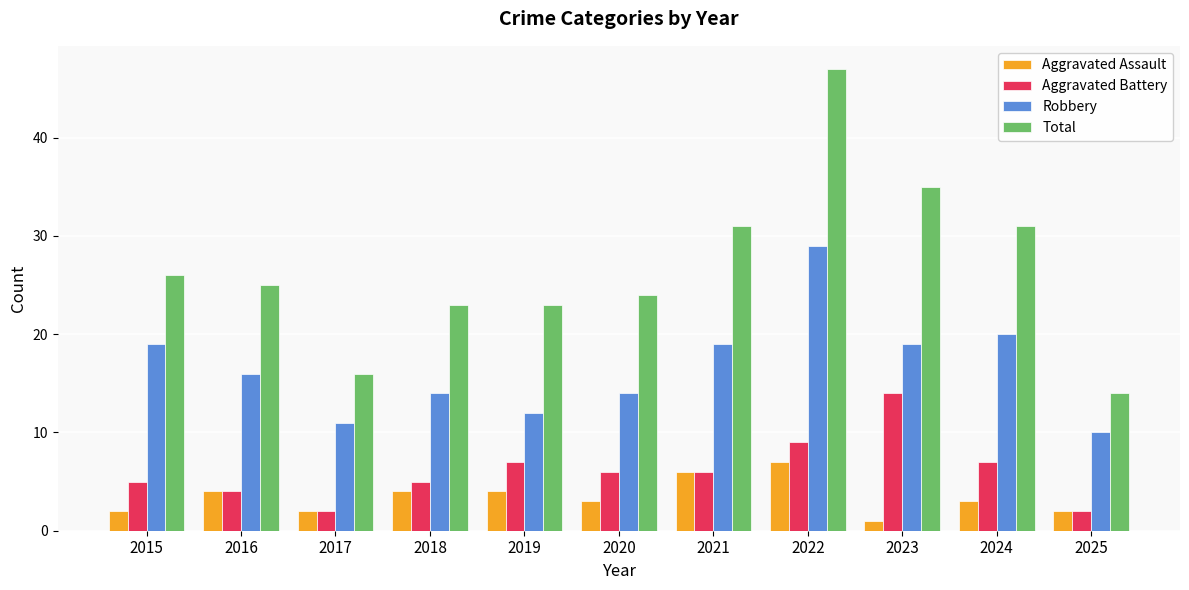

What is the total value across all series at 2019?

46